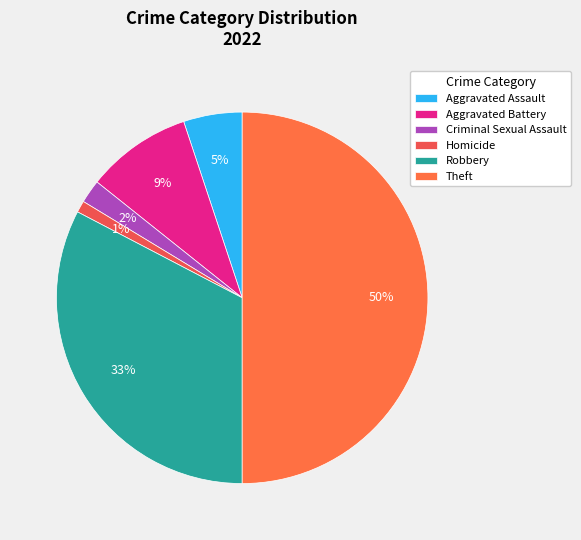

To the nearest percent, what is the difference between the Criminal Sexual Assault and Aggravated Battery slice percentages?

7%